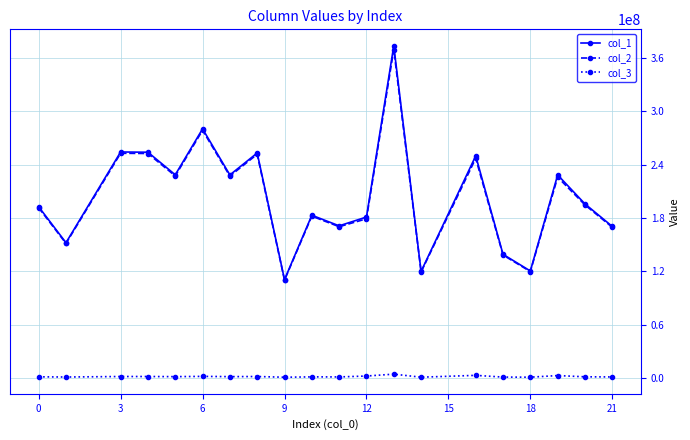

How many values in the col_3 series exceed 1300125?

10